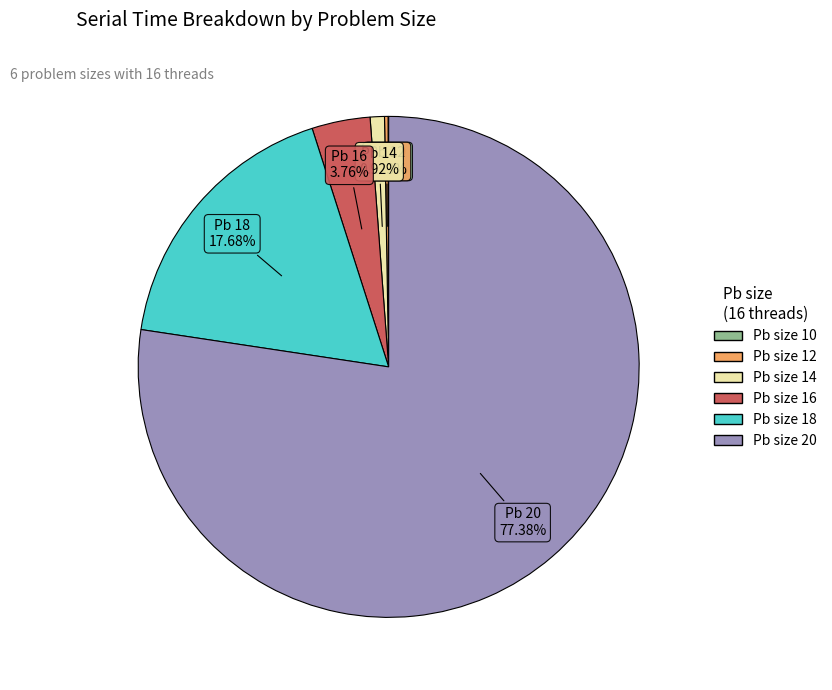

Does any single category account for the majority?

Yes